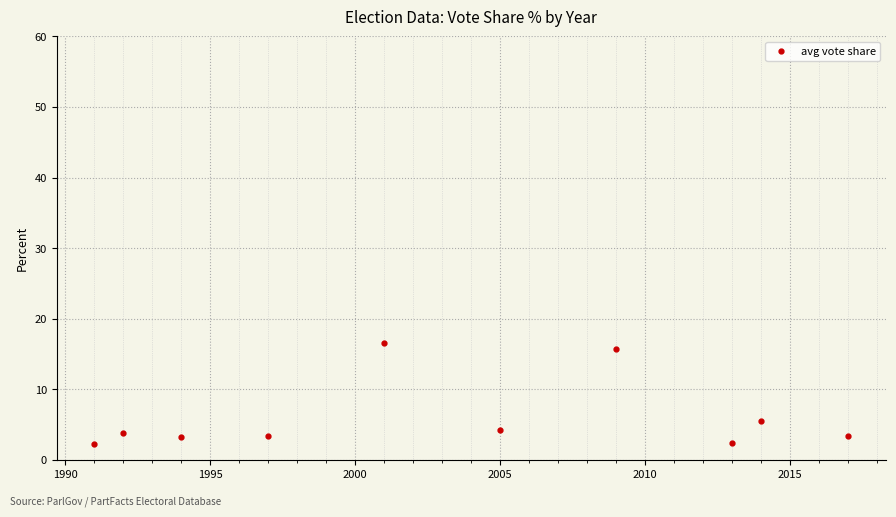

What is the value of the 6th point from the left?

4.2